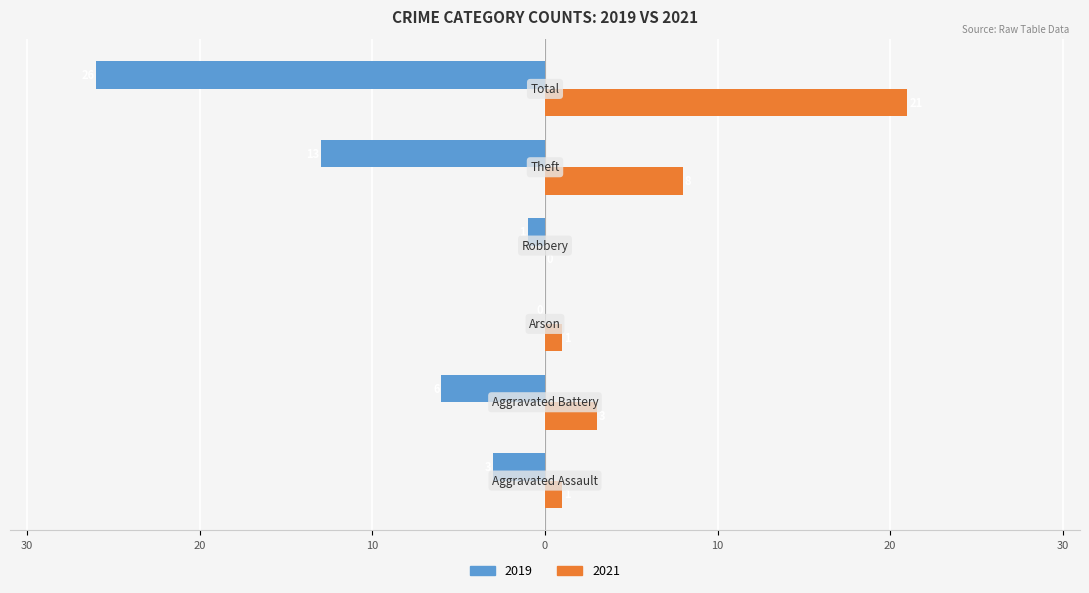

What position from the left is Aggravated Battery?

2